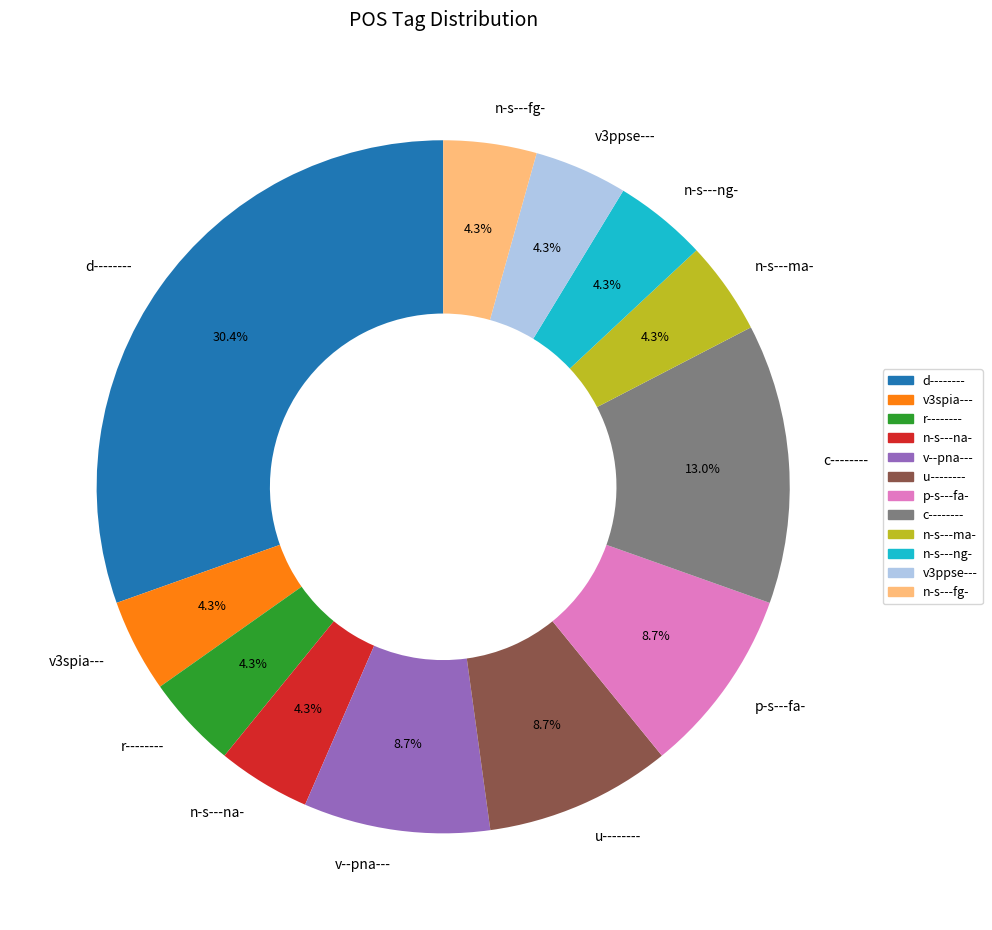

What is the largest slice in the pie chart?

d--------